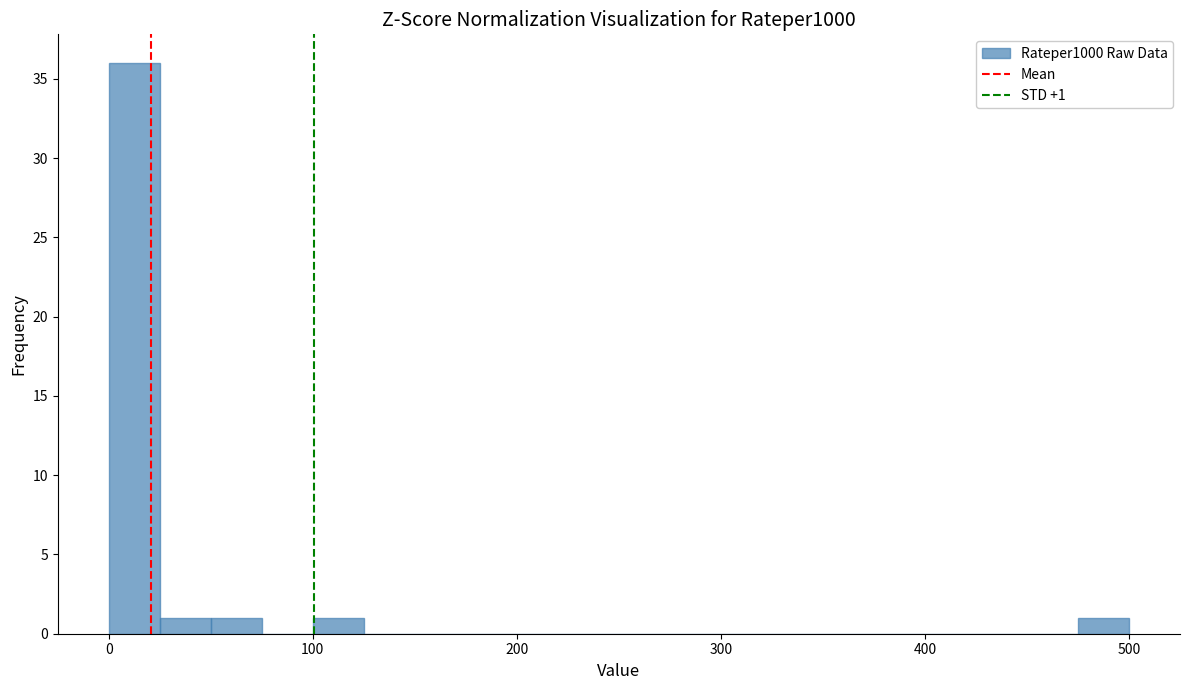

Around what value on the x-axis is the tallest bar? Give the approximate position of its centre, as read against the axis.

10